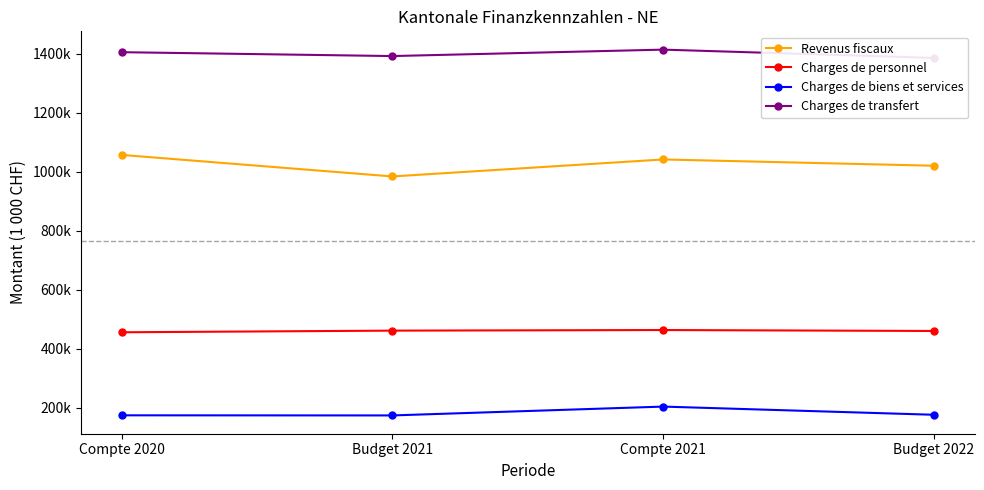

Reading left to right, extract all data points from this chart.

Revenus fiscaux: 1056912.4	983963.9	1041494.9	1020247.4
Charges de personnel: 456213.1	461803.3	463820.8	460640.9
Charges de biens et services: 175003.5	174605.0	204544.3	176813.3
Charges de transfert: 1404807.9	1391662.6	1413462.5	1385371.3